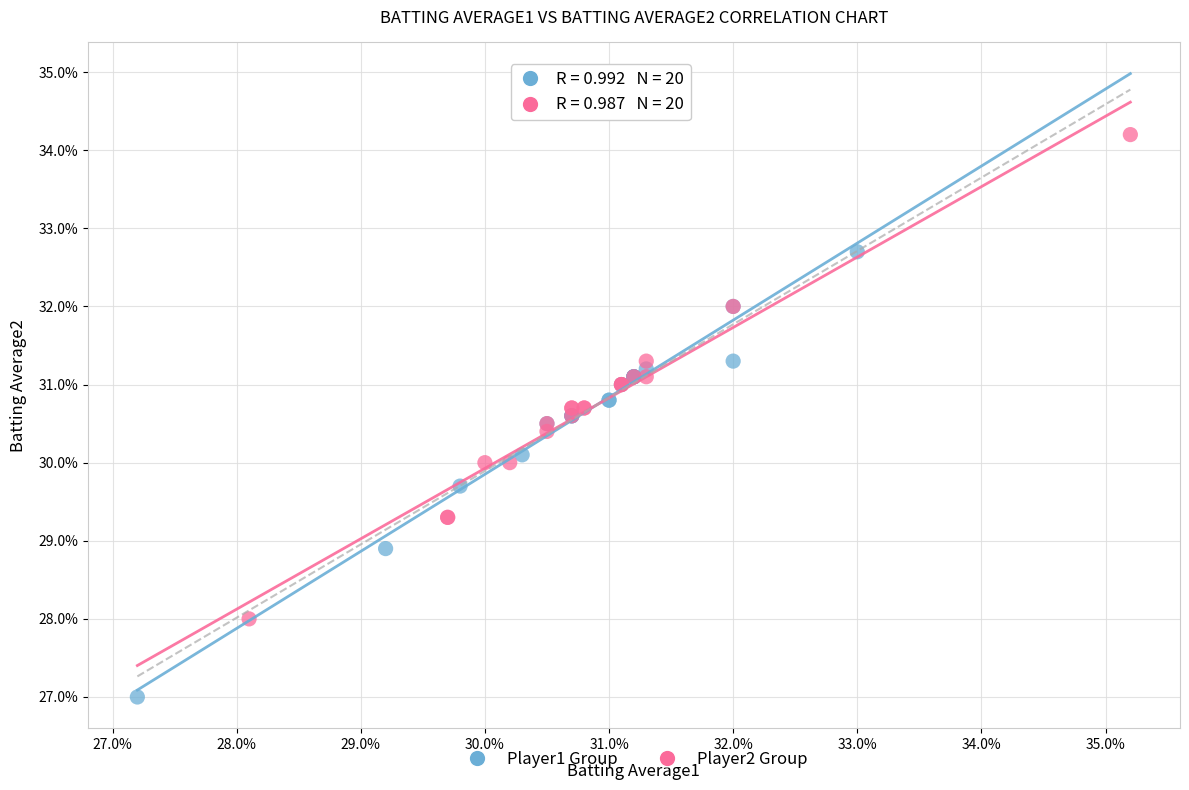

Which series has the widest spread of Y values?

Player2 Group